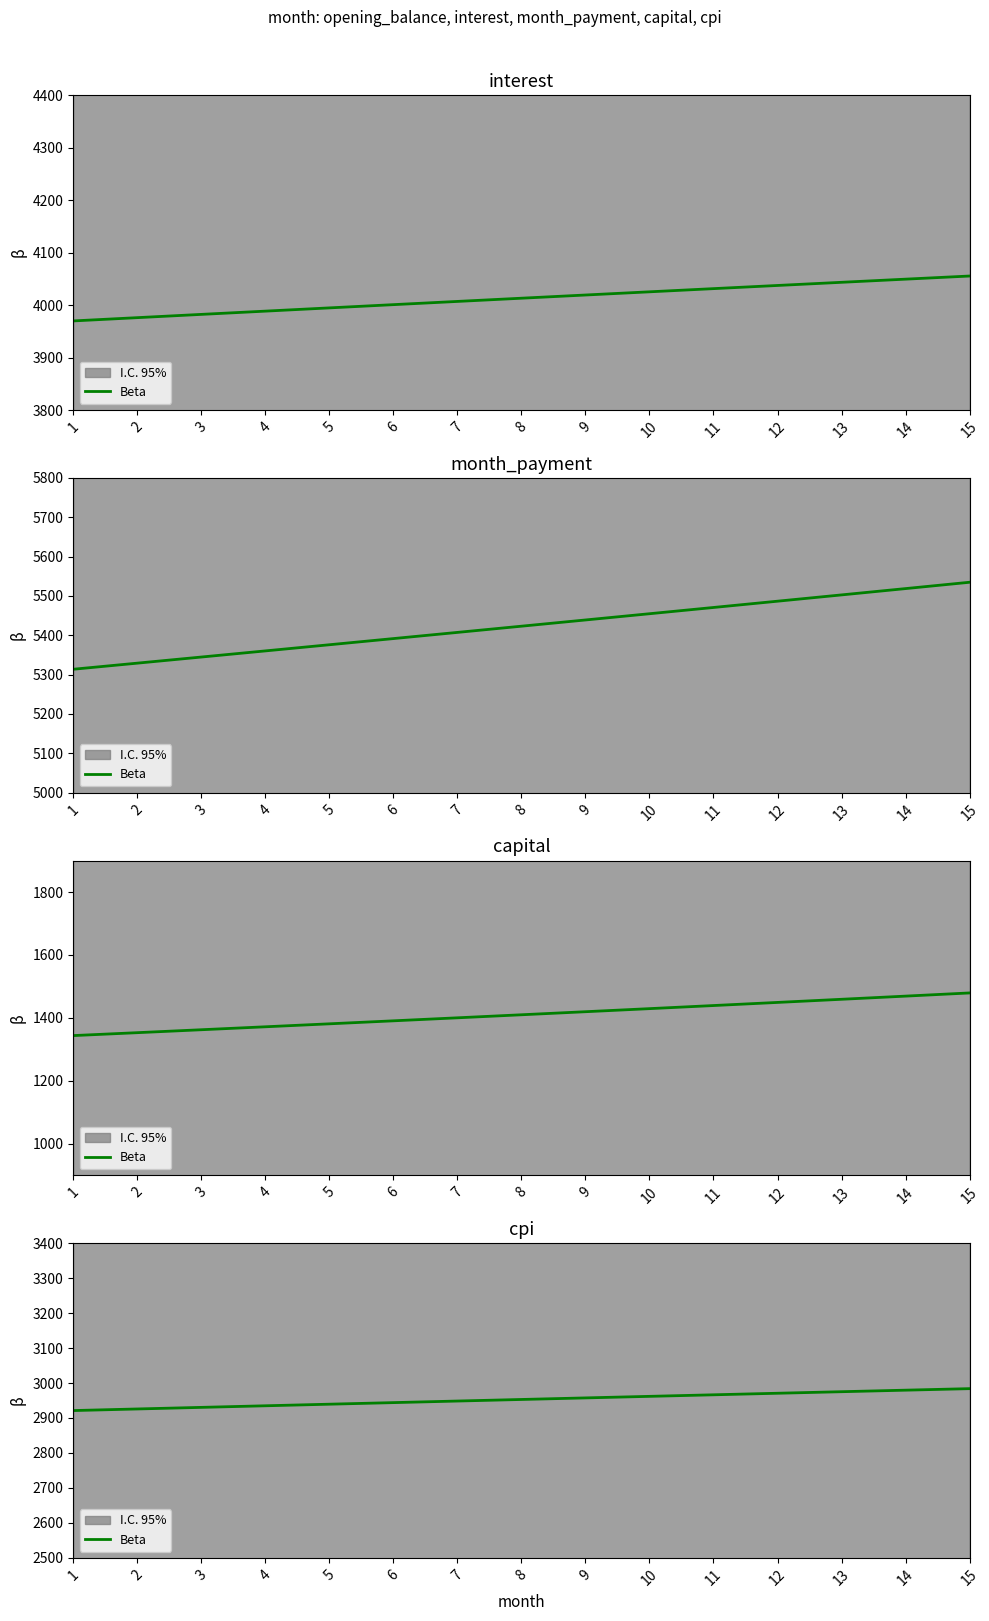

What is the sum of the values at 1 and 14?

5900.8